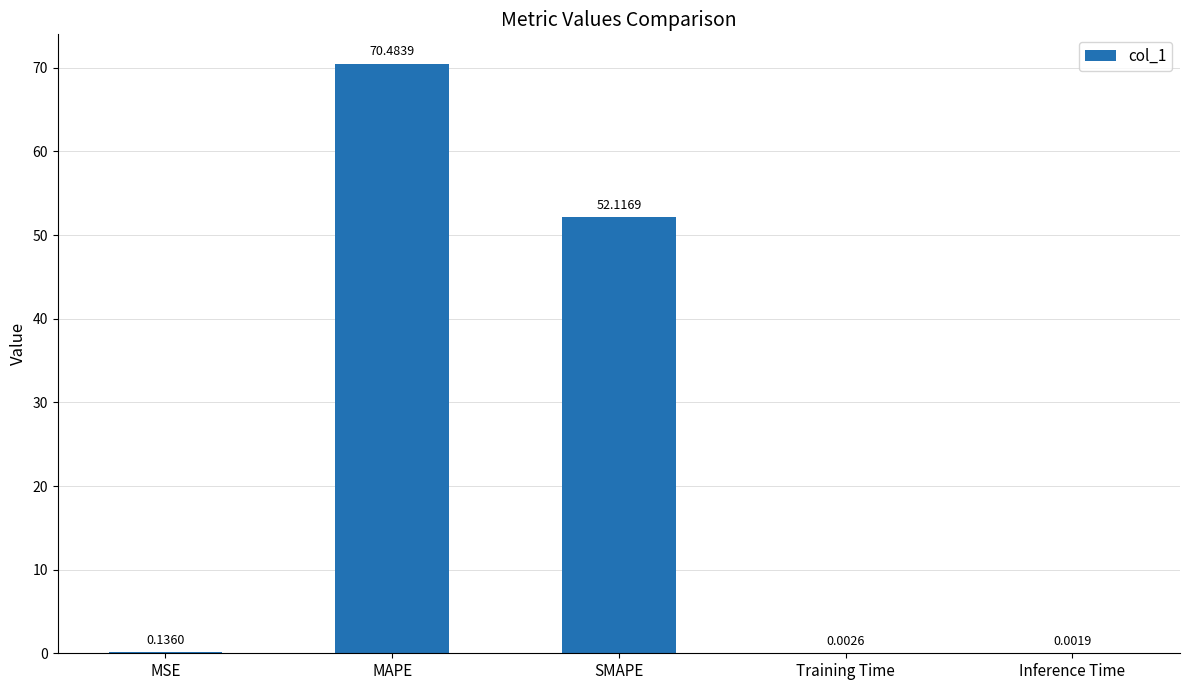

At which label is the value closest to 35?

SMAPE